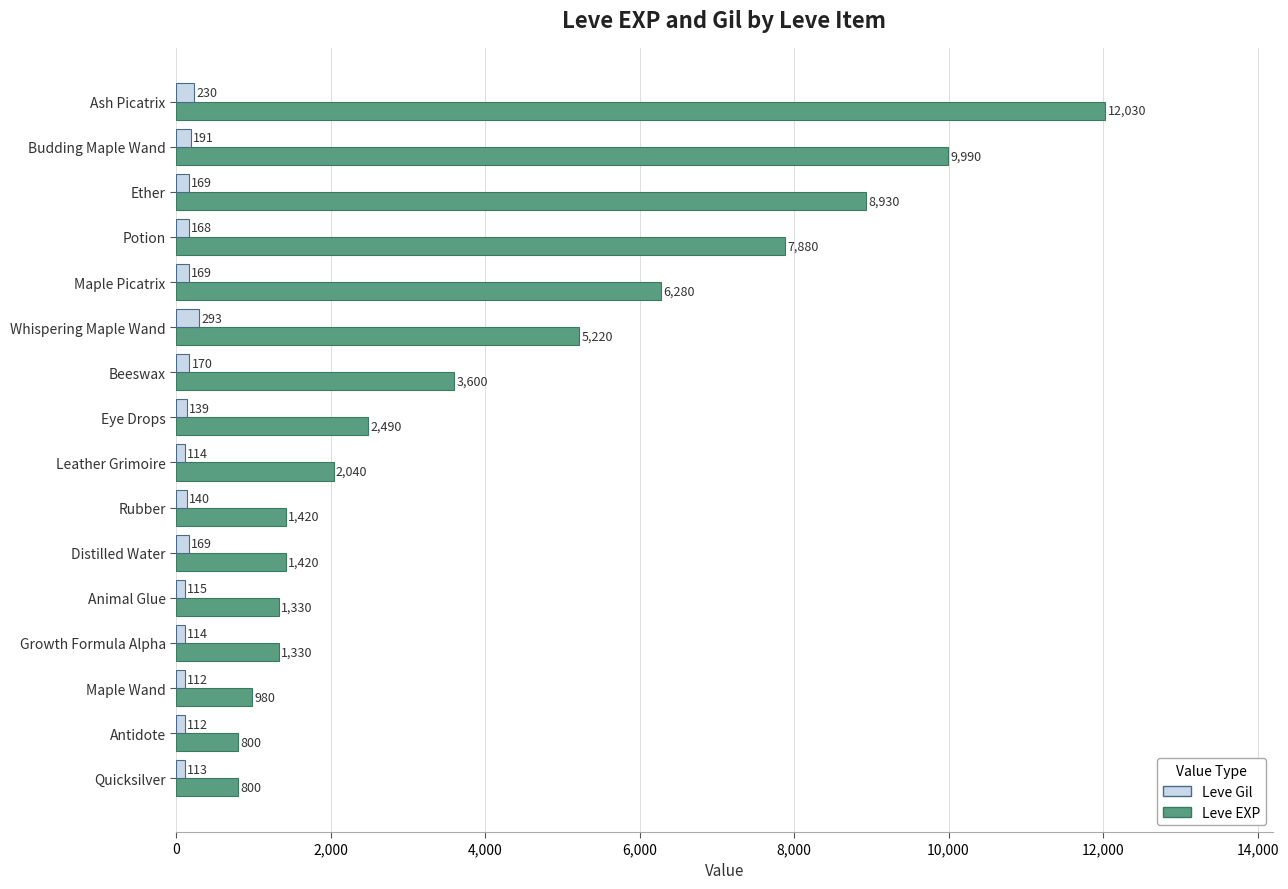

What is the difference between the maximum and minimum values in the Leve Gil series?

181